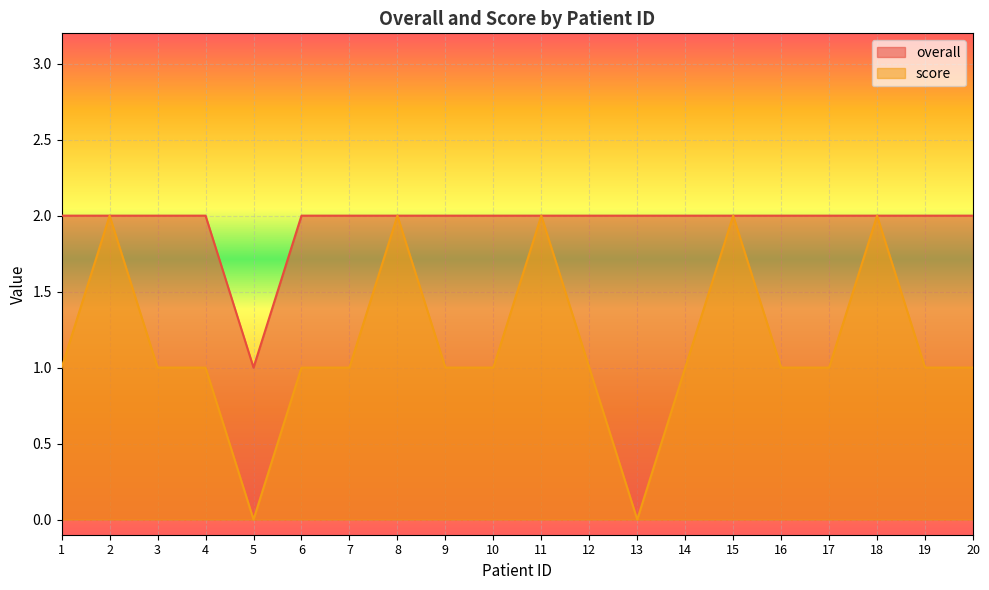

The overall series shows 1 at 6. True or false?

False